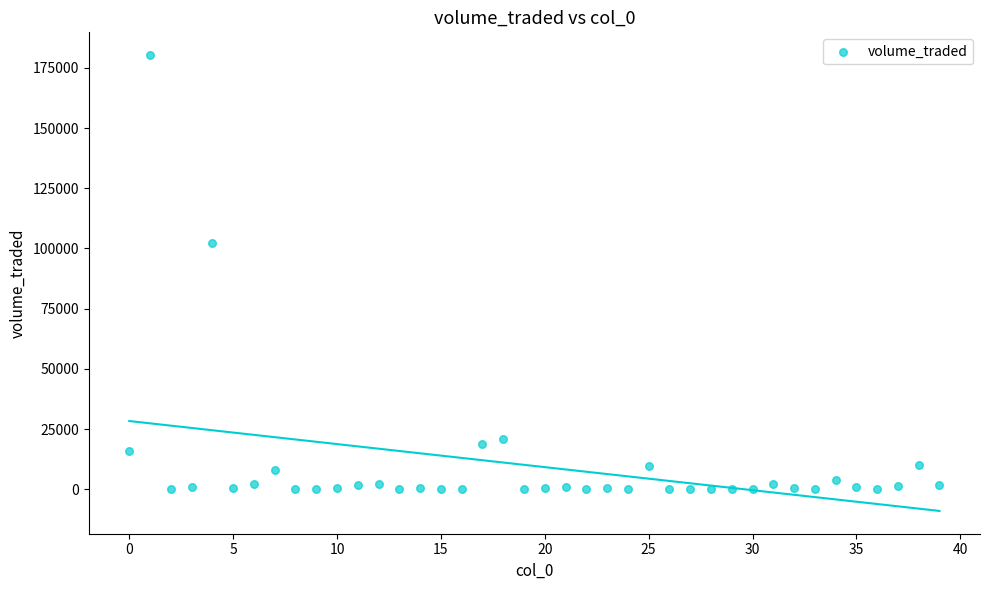

What Y value in the scatter plot is closest to 90123?

102374.3